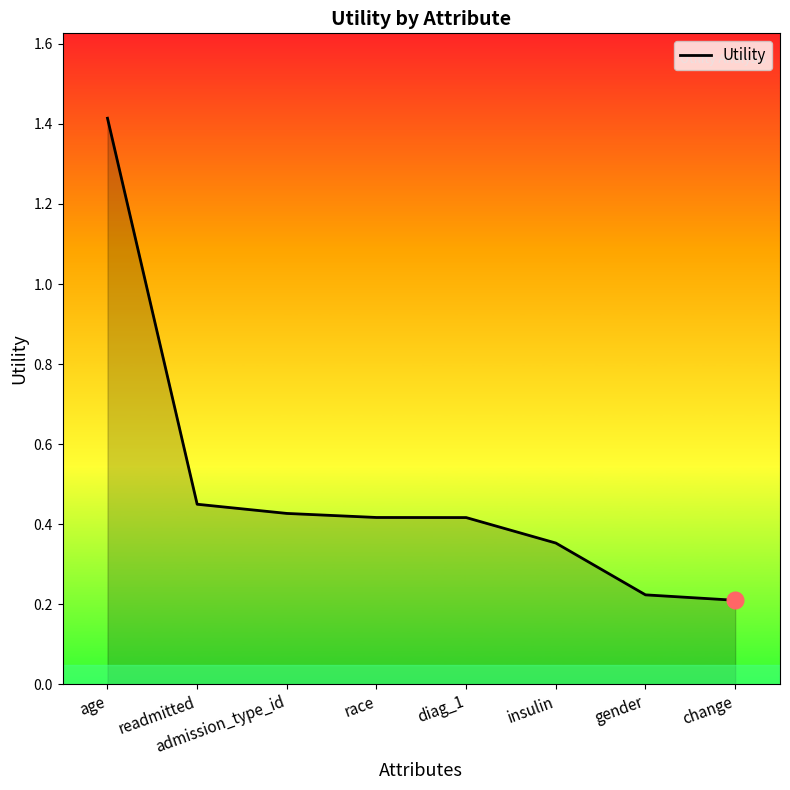

Does the chart have visible grid lines?

No